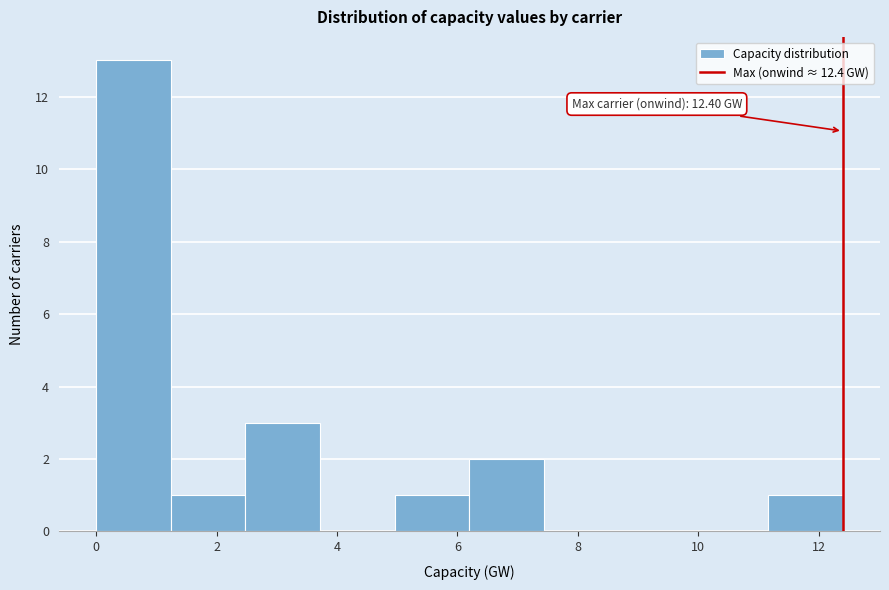

Over which range of the x-axis is the bar tallest?

0.0 to 1.2